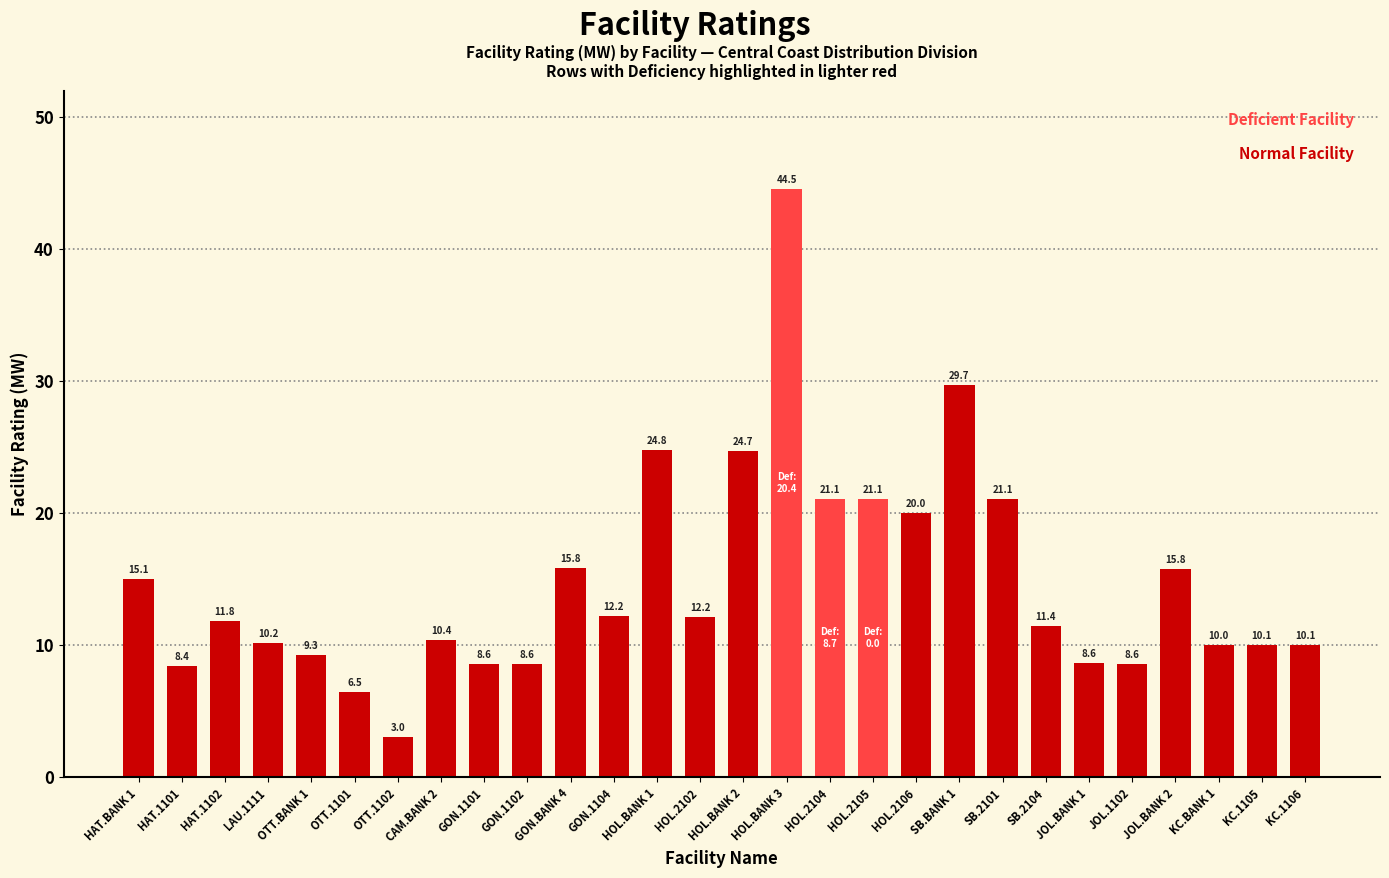

Read the value at HOL.2104.

21.1